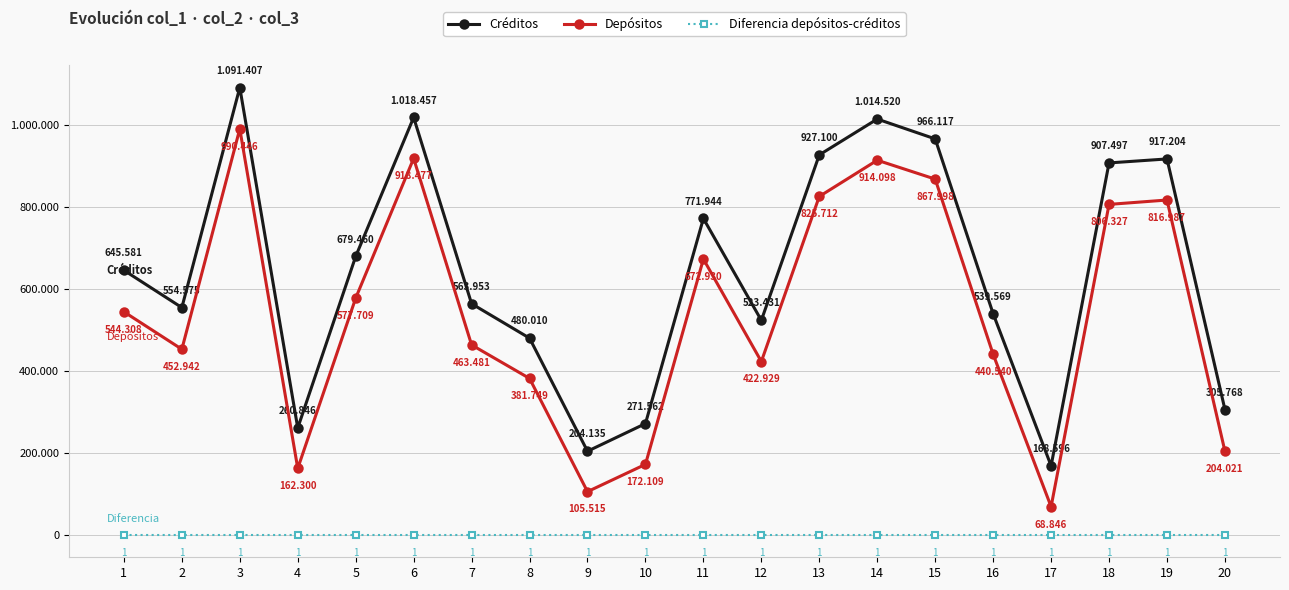

What is the spread (max minus min) of values at 5?

679459